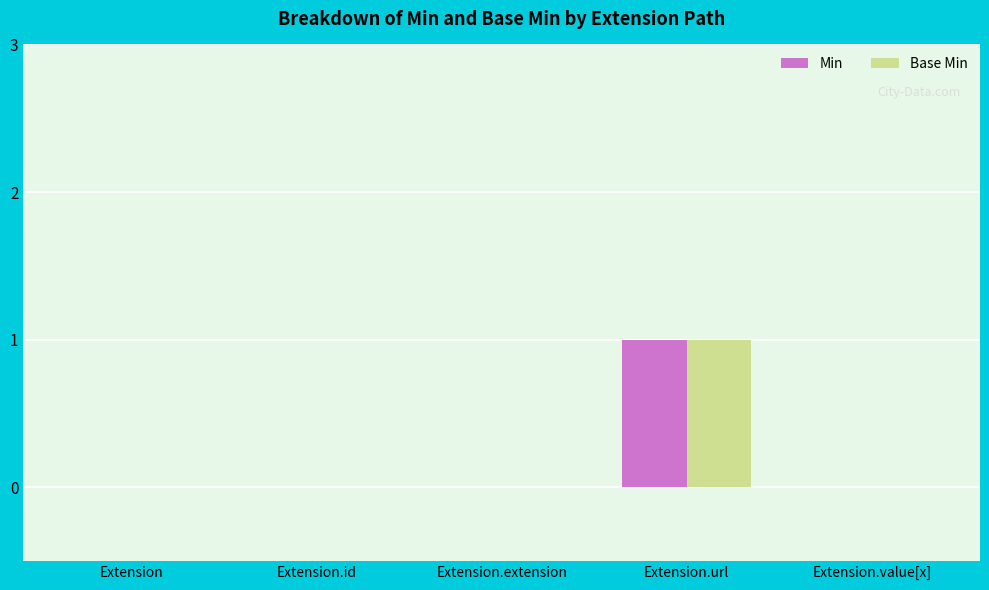

True or false: Base Min has a value of 0 at Extension.extension.

True